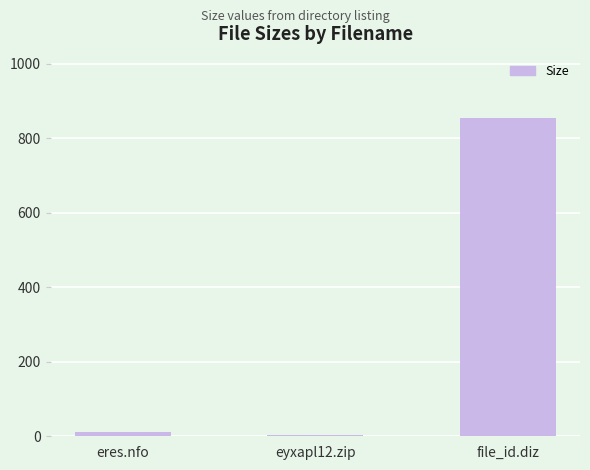

What is the value of the 3rd bar from the left?

855.0